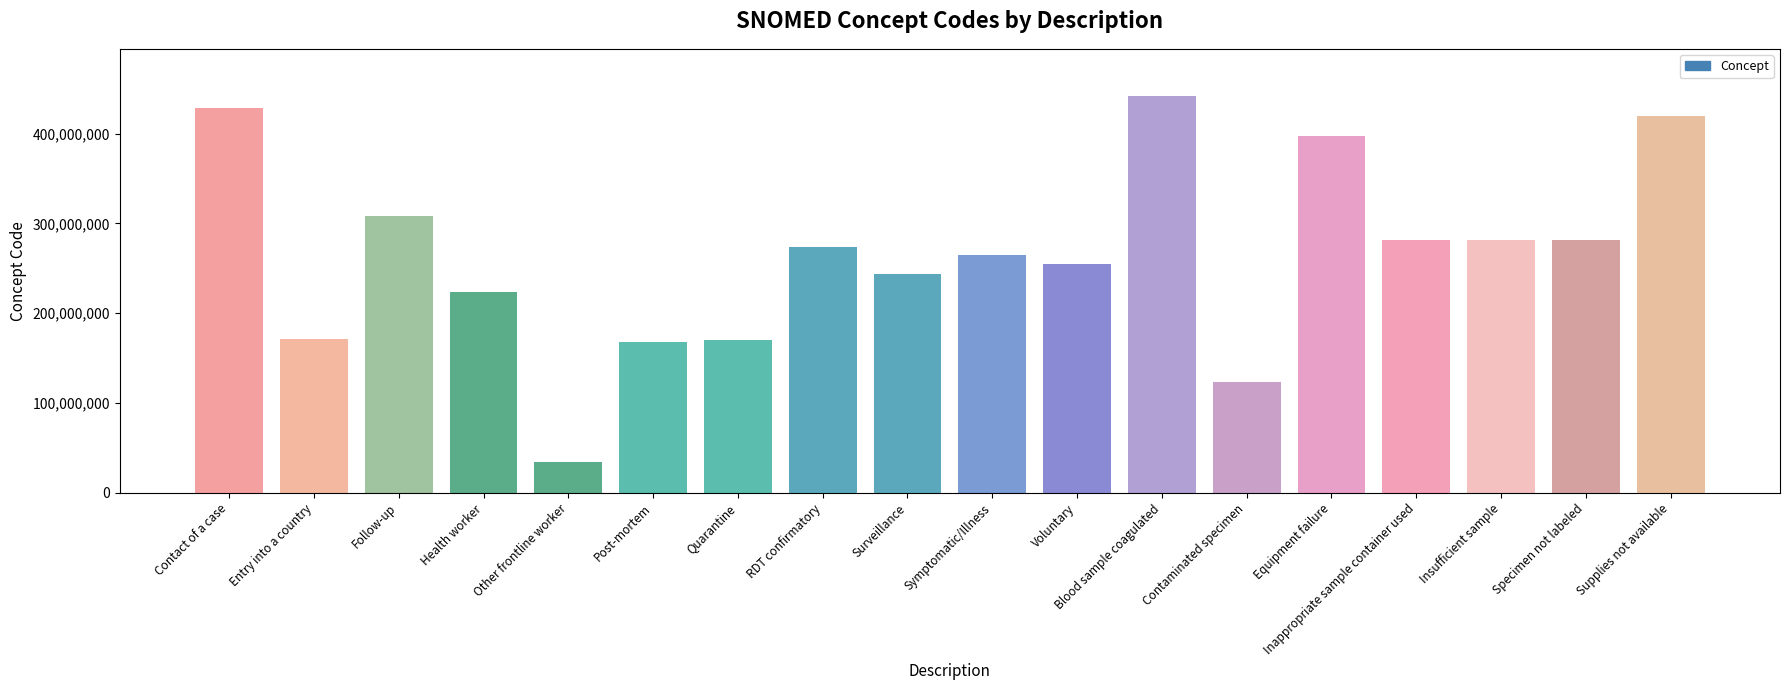

What is the sum of all values?

4768645102